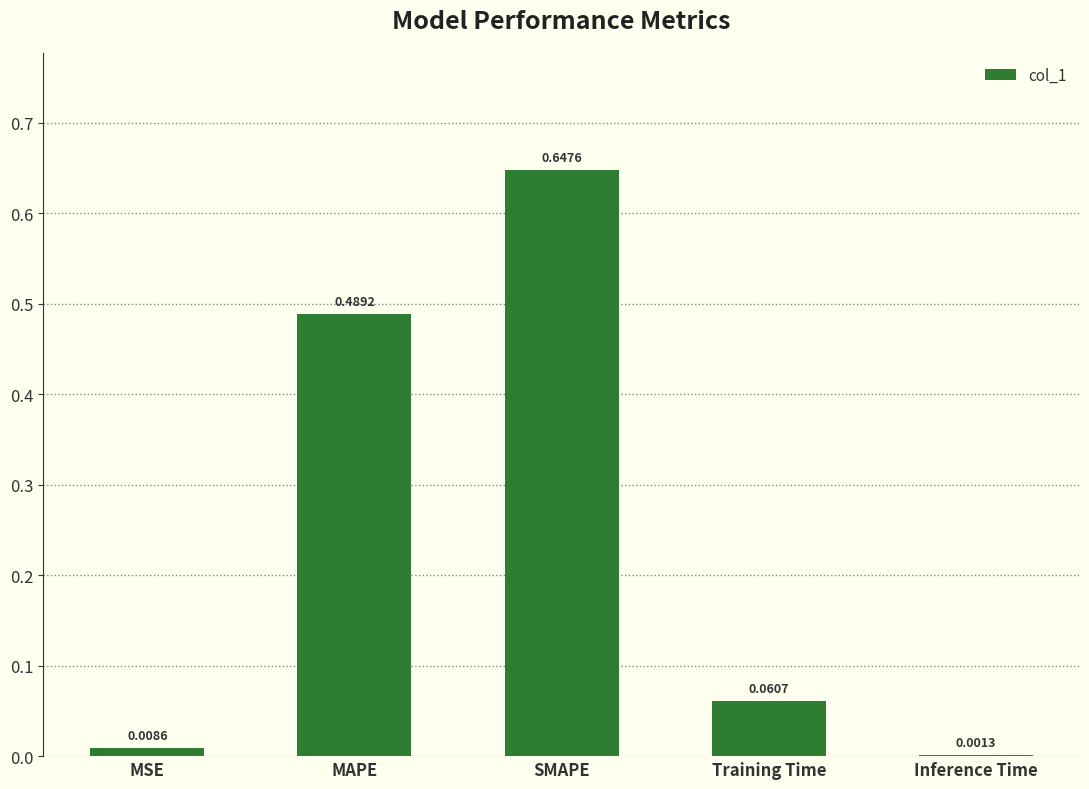

Where is the data nearest to the value 0?

Inference Time